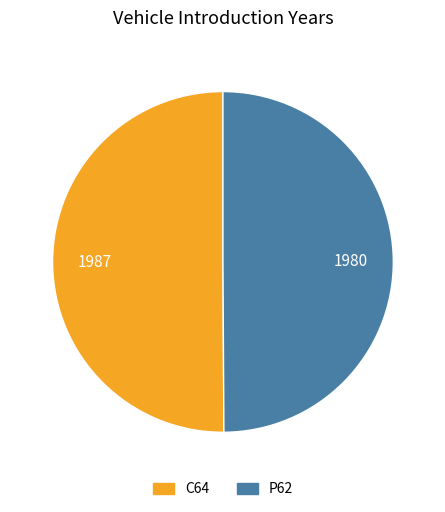

The P62 slice represents 39% of the pie. True or false?

False